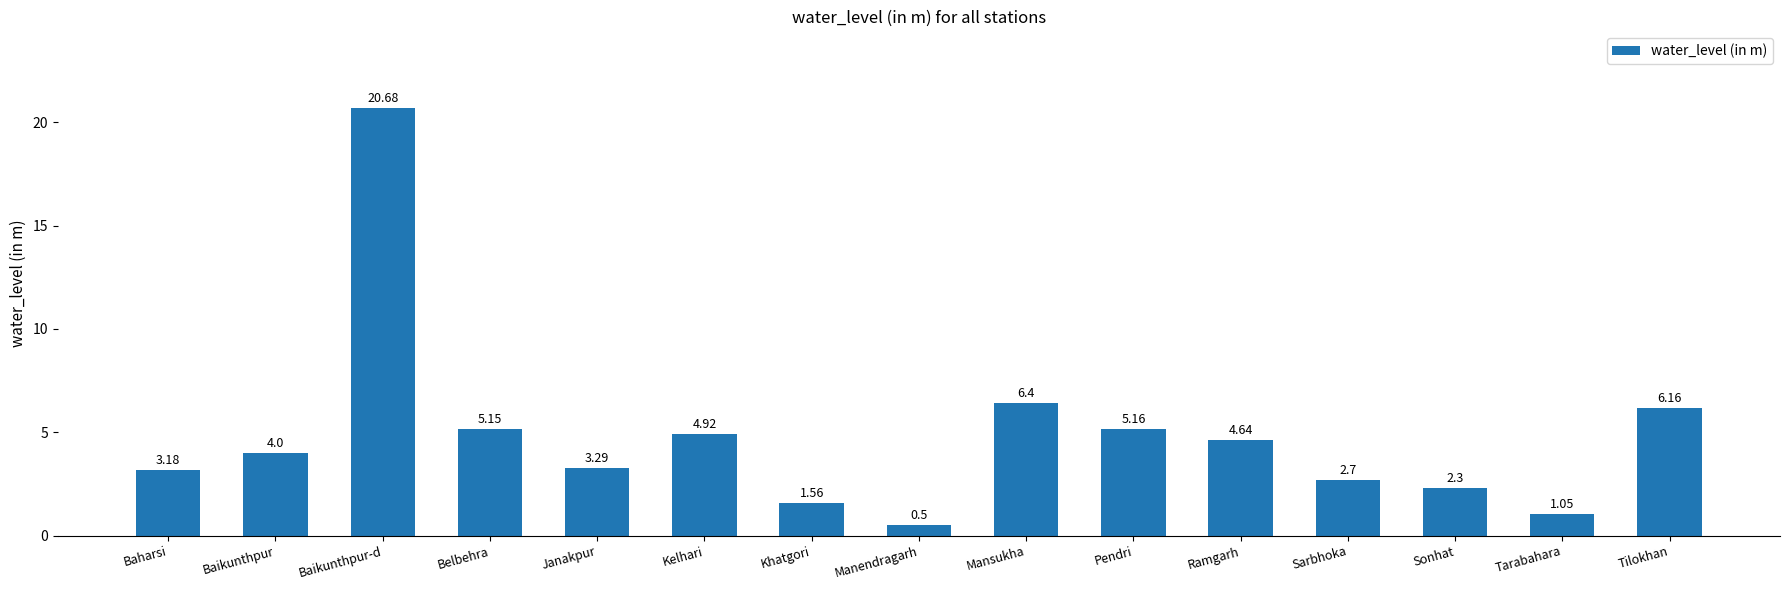

What is the label of the 3rd bar from the right?

Sonhat